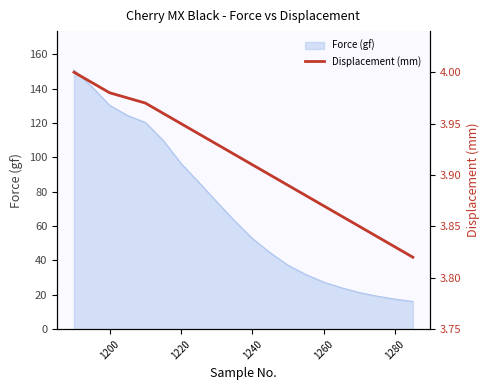

What is the greatest value displayed?

4.0